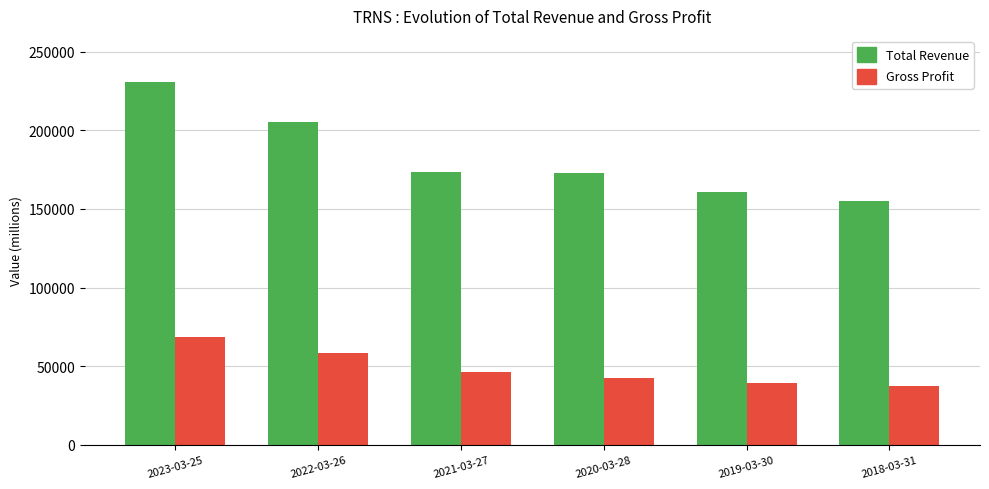

What are all the series names shown in the legend?

Total Revenue, Gross Profit